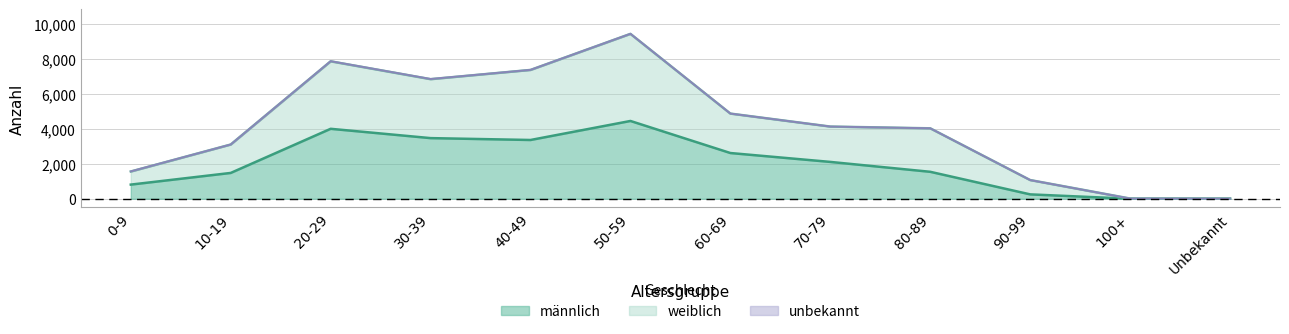

The value of männlich at 70-79 is 2105. True or false?

True